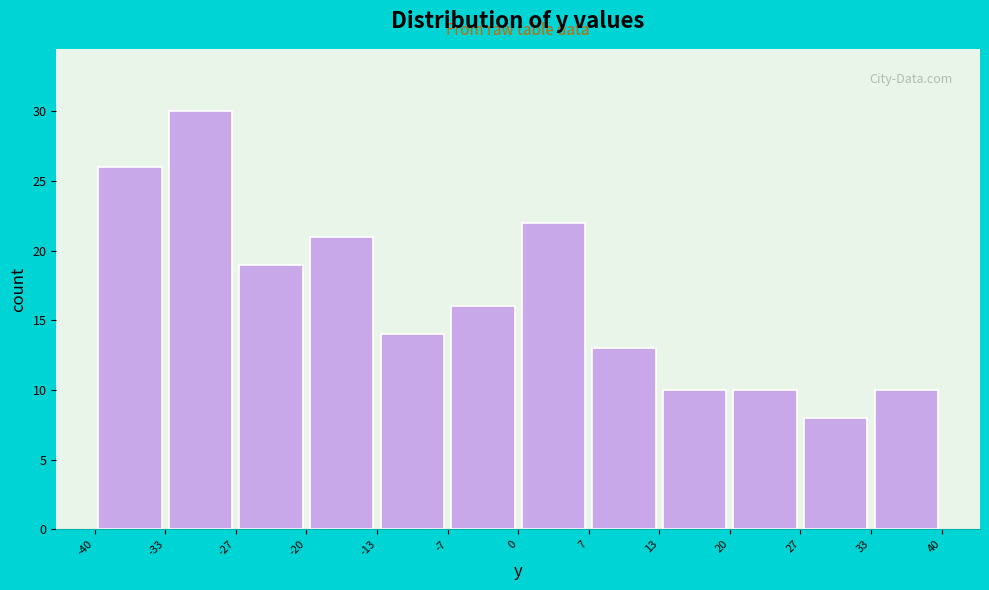

Reading left to right, list every bar in this chart as the range it spans on the x-axis followed by its height. The values are not printed on the chart, so give them approximately, as read against the axis.

-40 to -33: 26
-33 to -27: 30
-27 to -20: 19
-20 to -13: 21
-13 to -7: 14
-7 to 0: 16
0 to 7: 22
7 to 13: 13
13 to 20: 10
20 to 27: 10
27 to 33: 8
33 to 40: 10